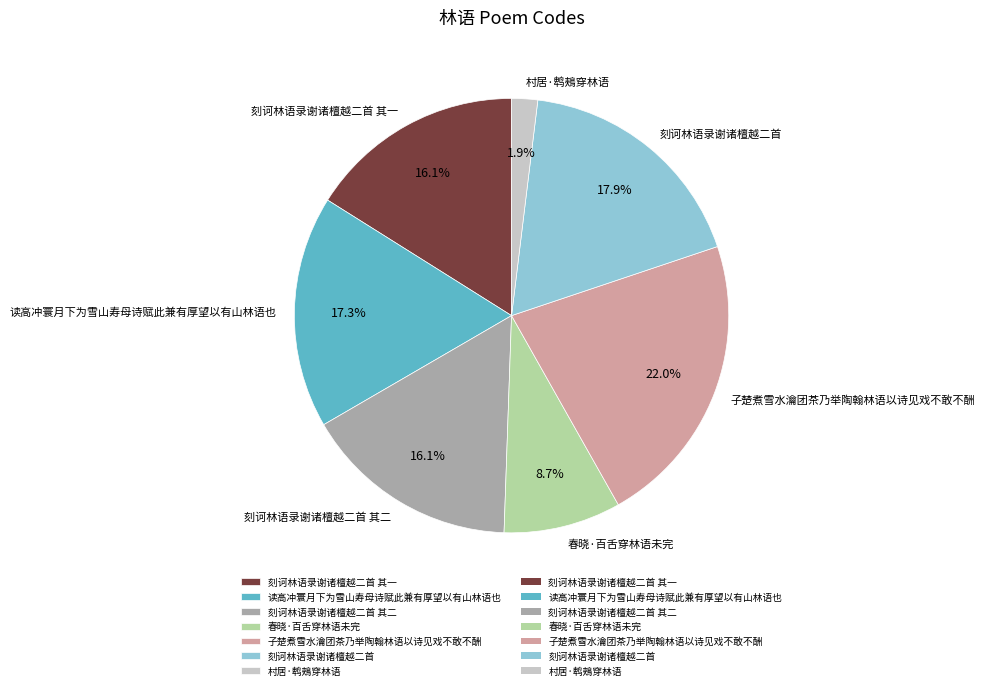

To the nearest percent, what portion does 刻诃林语录谢诸檀越二首 其二 represent?

16%